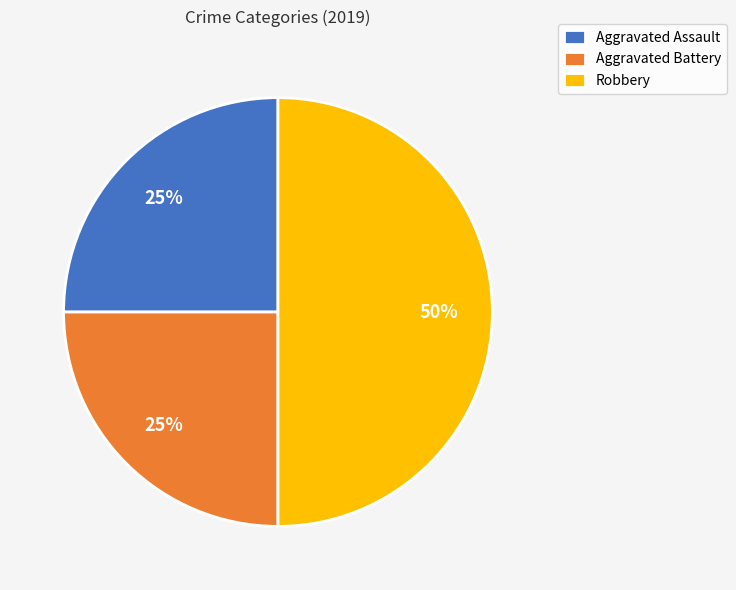

Is the sum of Robbery and Aggravated Assault greater than half?

Yes